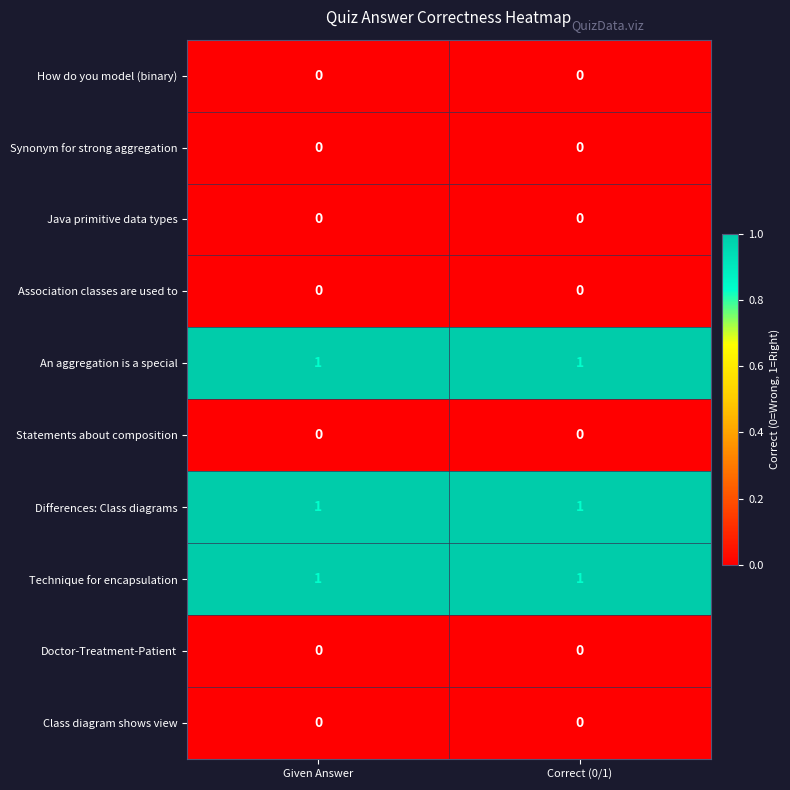

True or false: Differences: Class diagrams has a value of 1 at Correct (0/1).

True